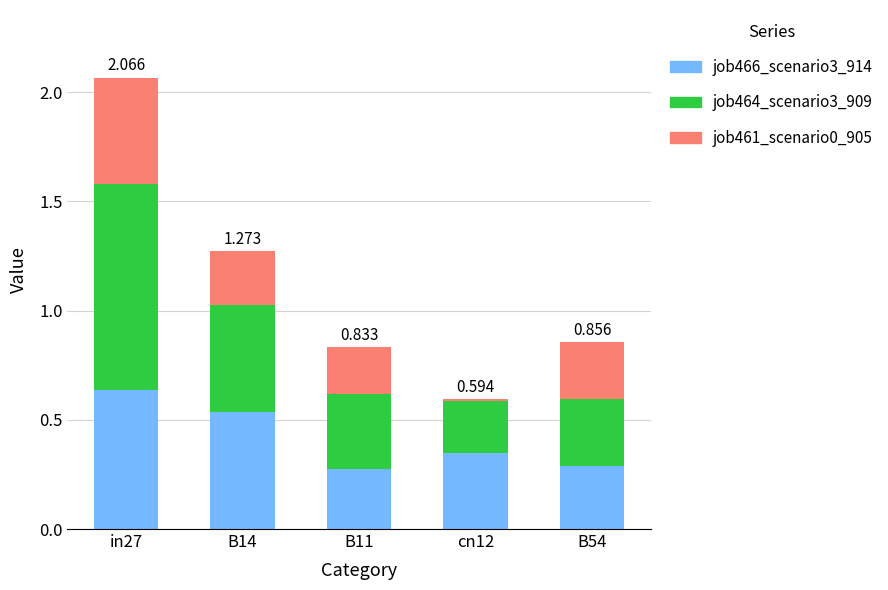

Are the bars horizontal?

No